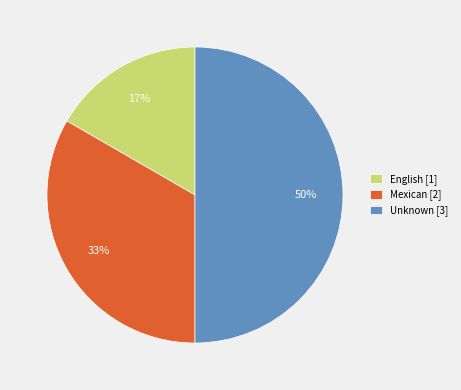

To the nearest percent, what is the combined percentage of Unknown and Mexican?

83%